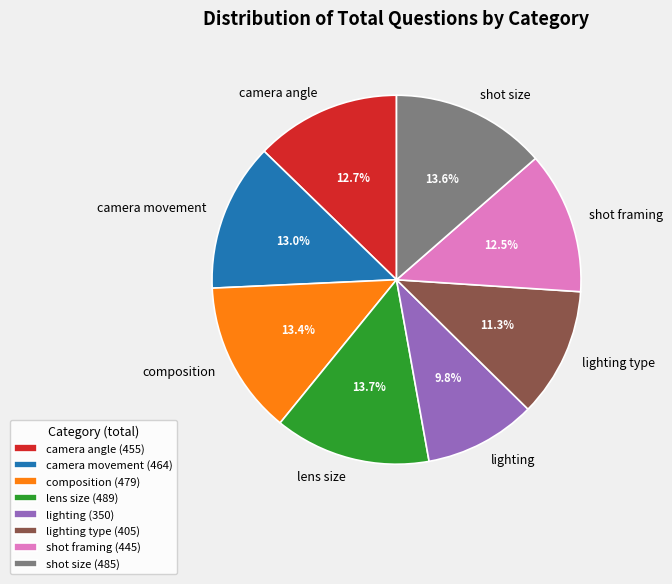

Approximately how many times larger is the value at shot framing compared to lens size?

0.9